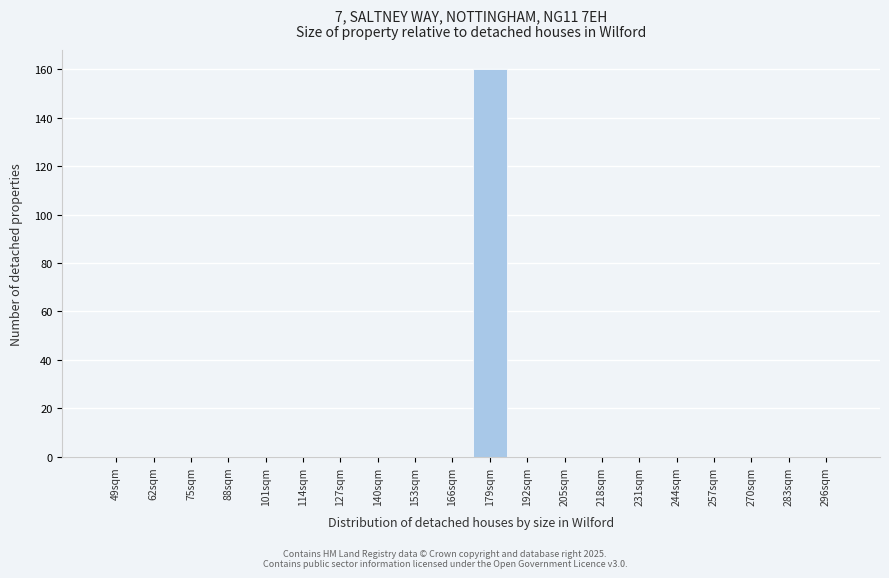

Reading right to left, list all the values displayed in this chart.

296sqm=0	283sqm=0	270sqm=0	257sqm=0	244sqm=0	231sqm=0	218sqm=0	205sqm=0	192sqm=0	179sqm=160	166sqm=0	153sqm=0	140sqm=0	127sqm=0	114sqm=0	101sqm=0	88sqm=0	75sqm=0	62sqm=0	49sqm=0